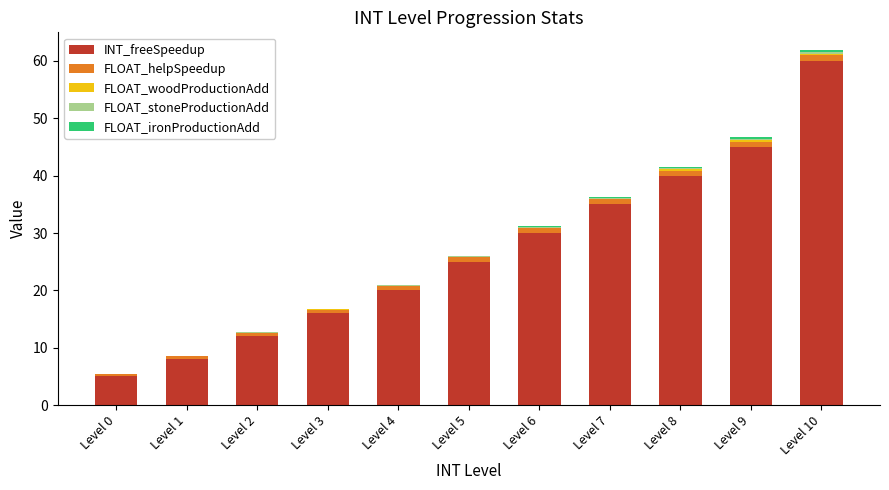

Which category has the highest value in the INT_freeSpeedup series?

Level 10